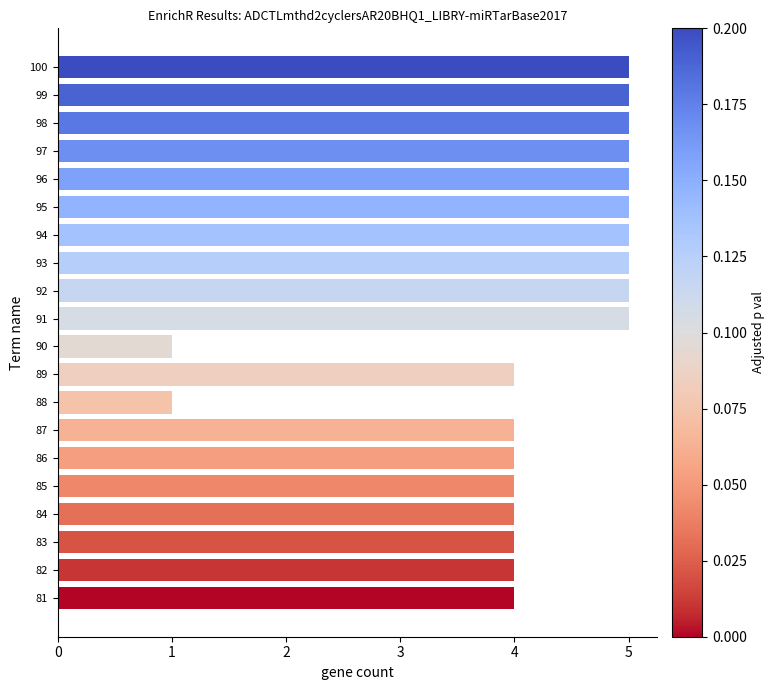

What is the average value?

4